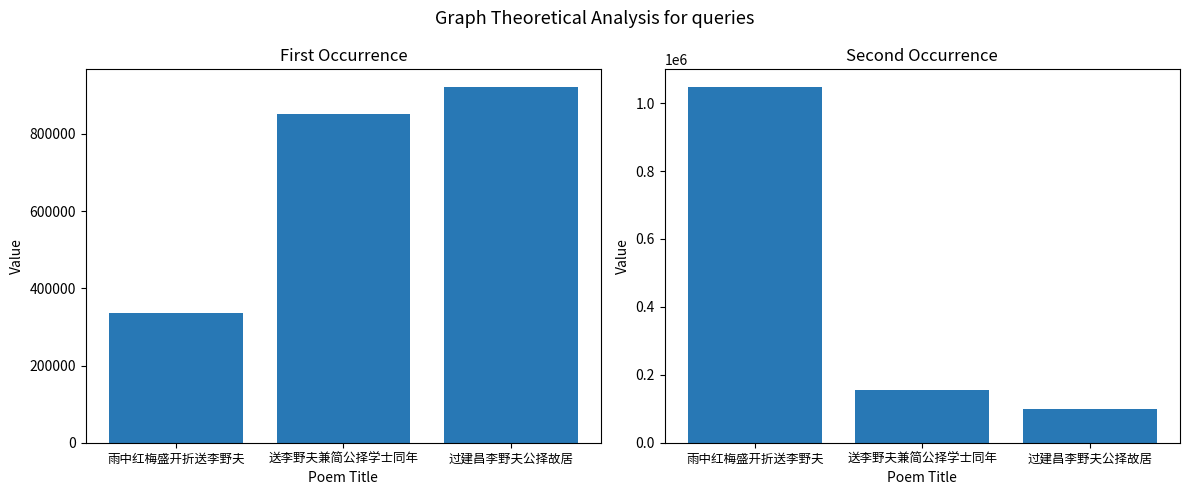

How many data points are above 155067?

1